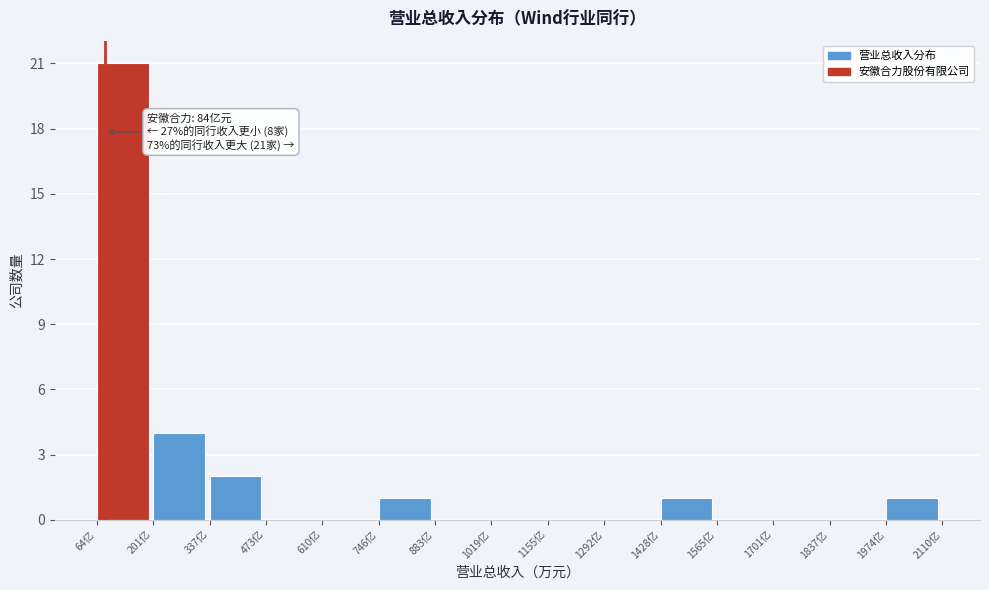

Reading left to right, transcribe all the data shown in this chart.

64亿=21	201亿=4	337亿=2	473亿=0	610亿=0	746亿=1	883亿=0	1019亿=0	1155亿=0	1292亿=0	1428亿=1	1565亿=0	1701亿=0	1837亿=0	1974亿=1